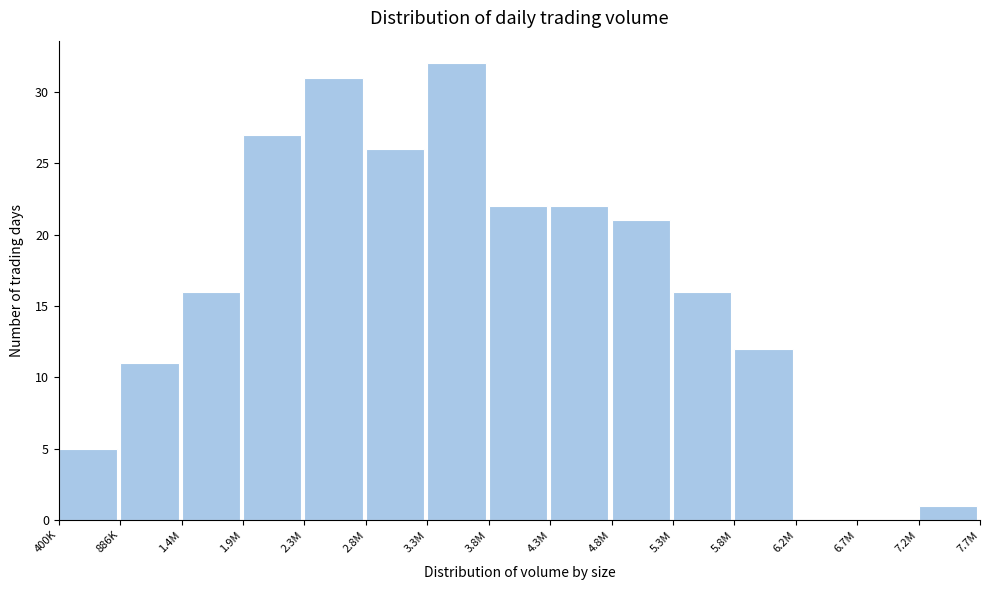

Reading left to right, transcribe all the data shown in this chart.

400K=5	886K=11	1.4M=16	1.9M=27	2.3M=31	2.8M=26	3.3M=32	3.8M=22	4.3M=22	4.8M=21	5.3M=16	5.8M=12	6.2M=0	6.7M=0	7.2M=1